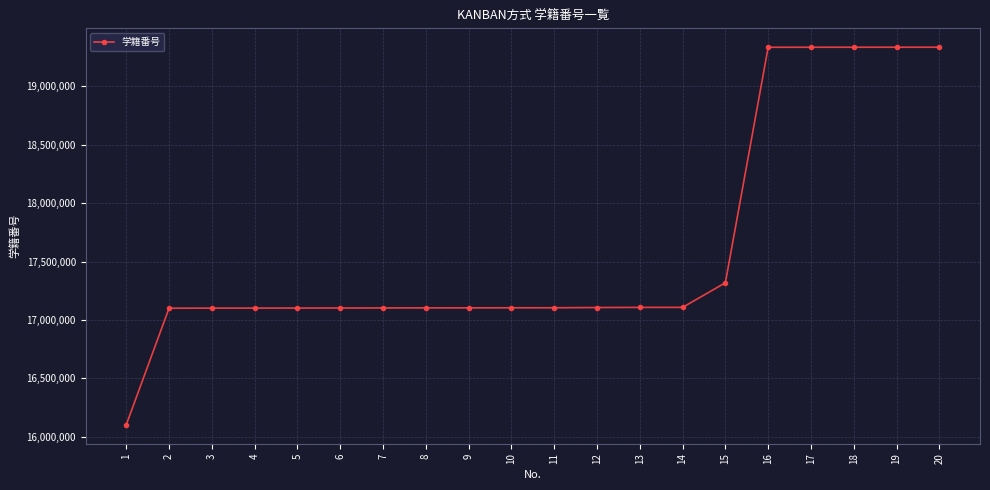

What value does the data have at 17, to the nearest 50?

19334800